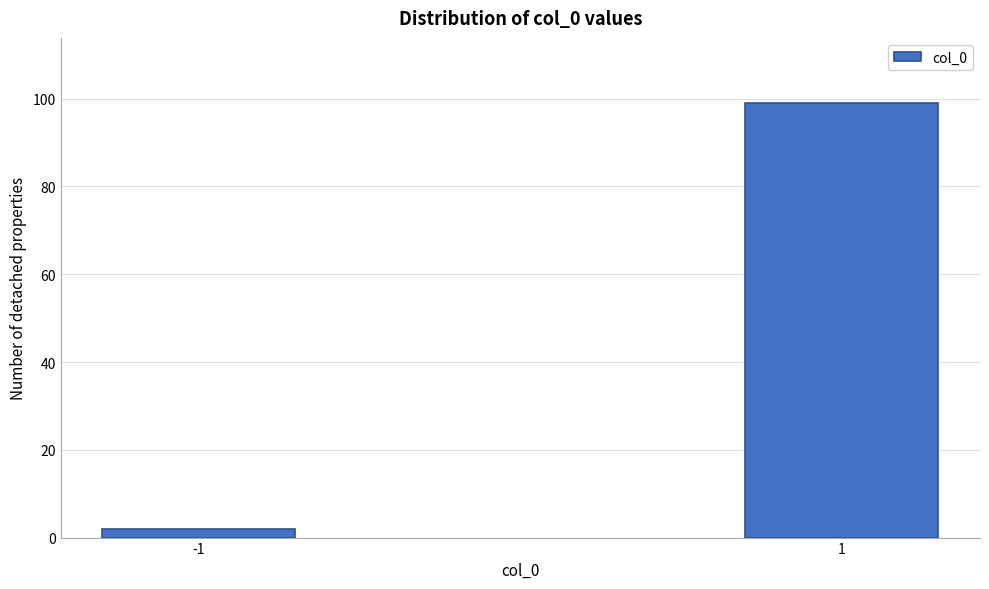

Reading right to left, transcribe all the data shown in this chart.

99	2